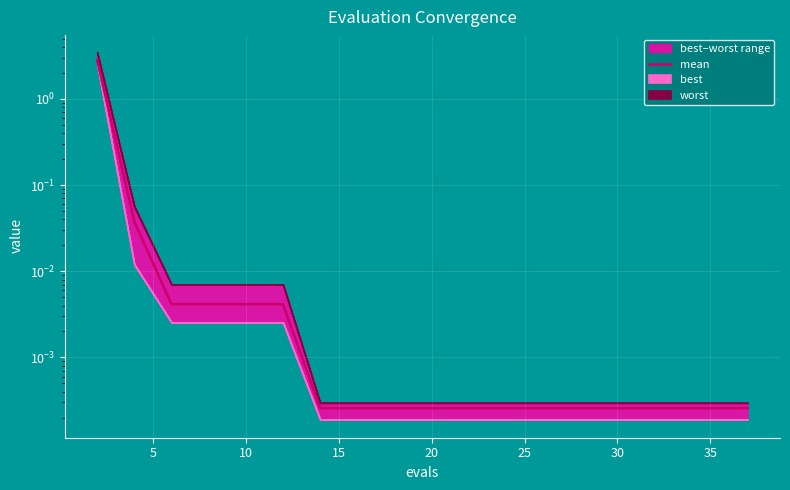

The chart shows a value of 0.0 at 14. True or false?

False